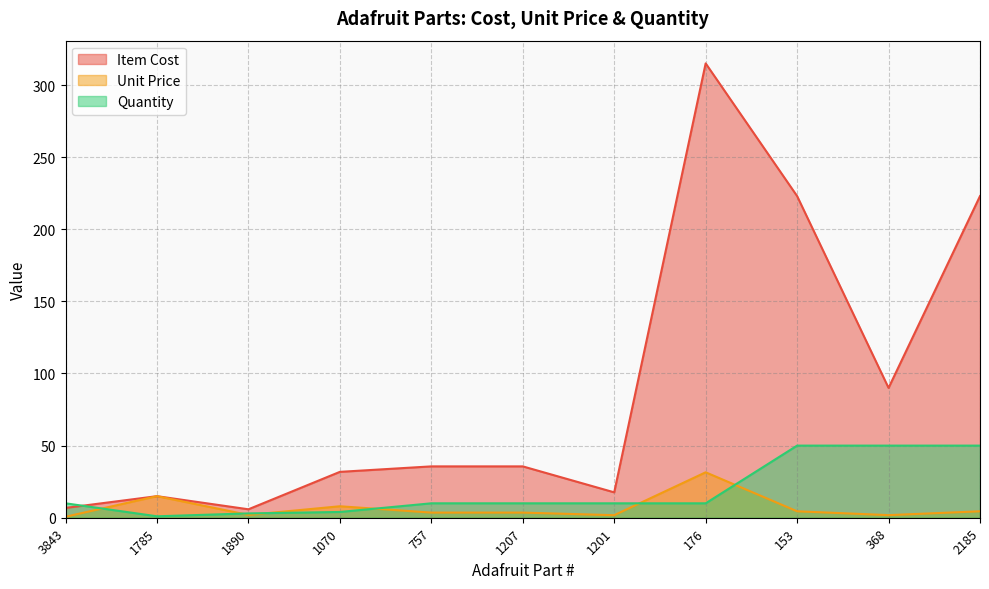

What are all the series names shown in the legend?

Item Cost, Unit Price, Quantity